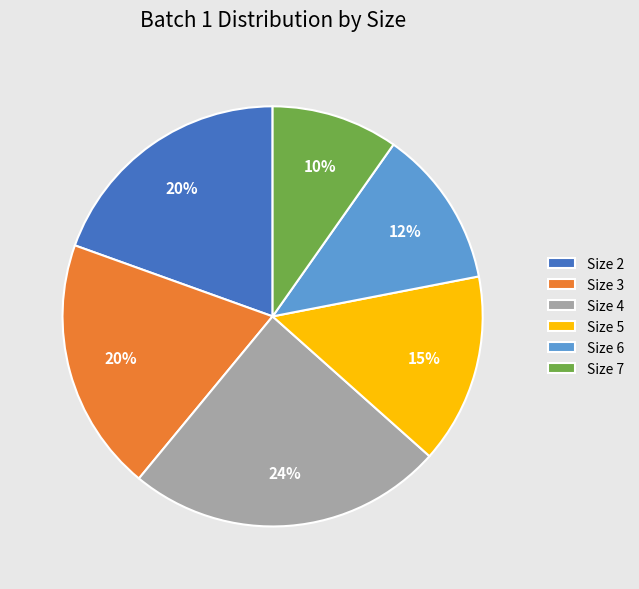

What is the smallest slice in the pie chart?

Size 7